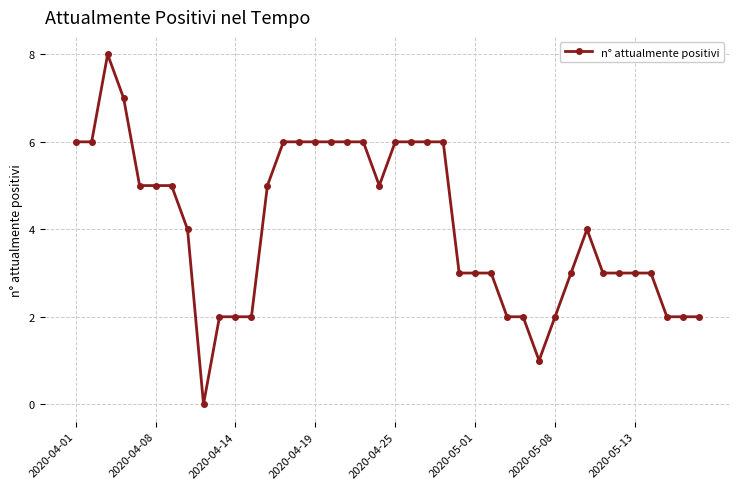

What is the difference between the maximum and minimum values?

8